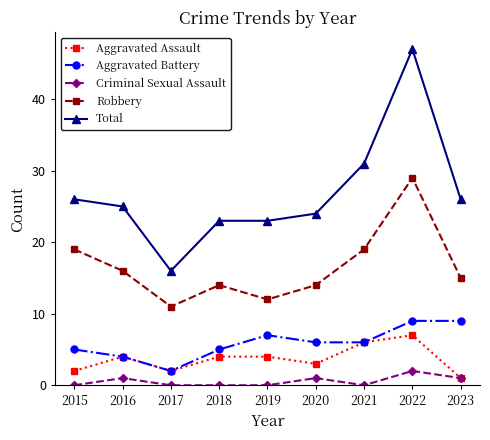

Is it true that Total equals 31 at 2021?

True